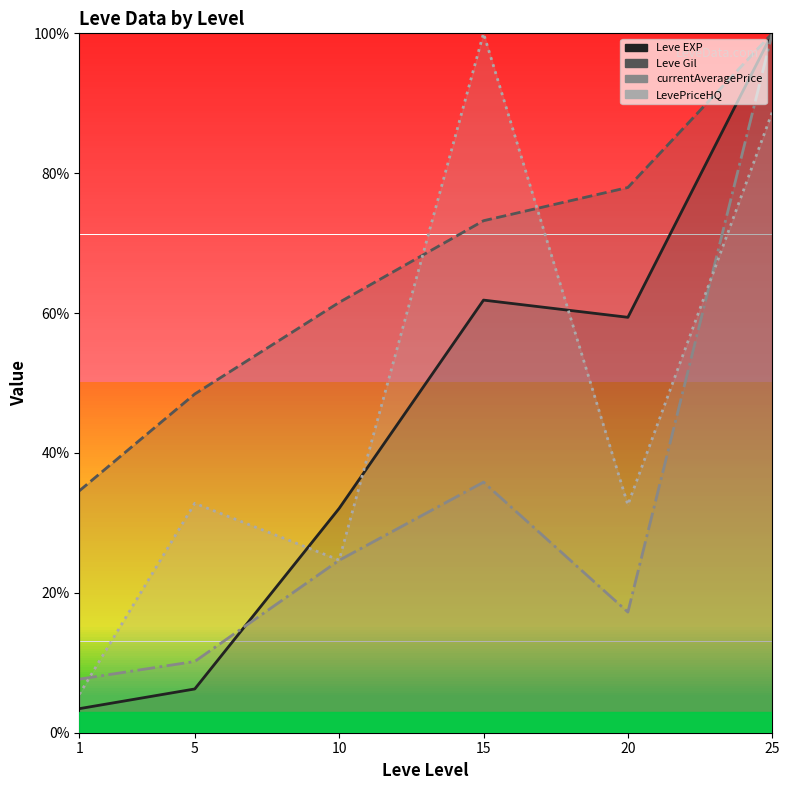

How many interior local peaks does the LevePriceHQ line series have?

2